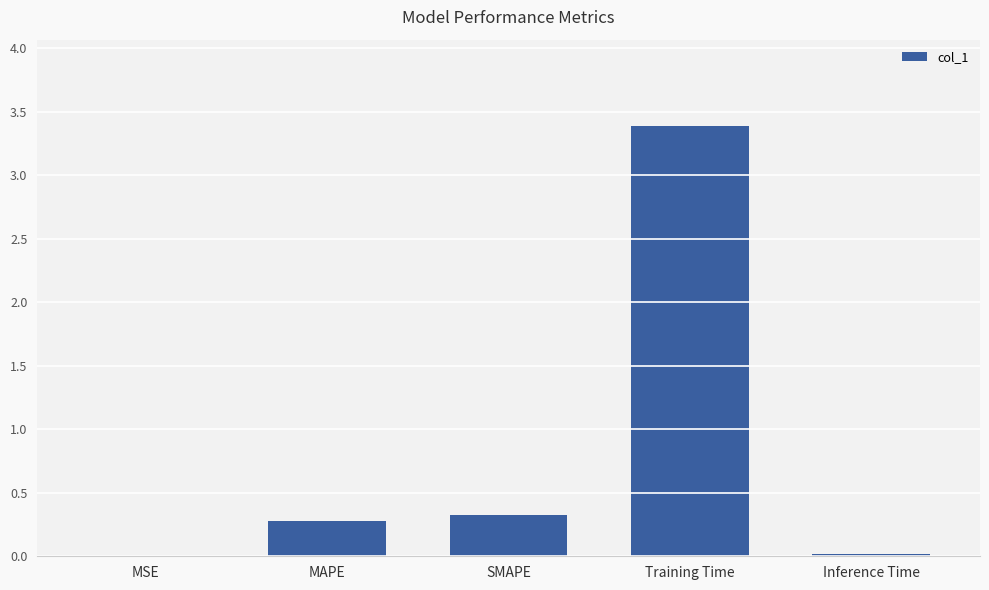

Read the value at SMAPE.

0.3